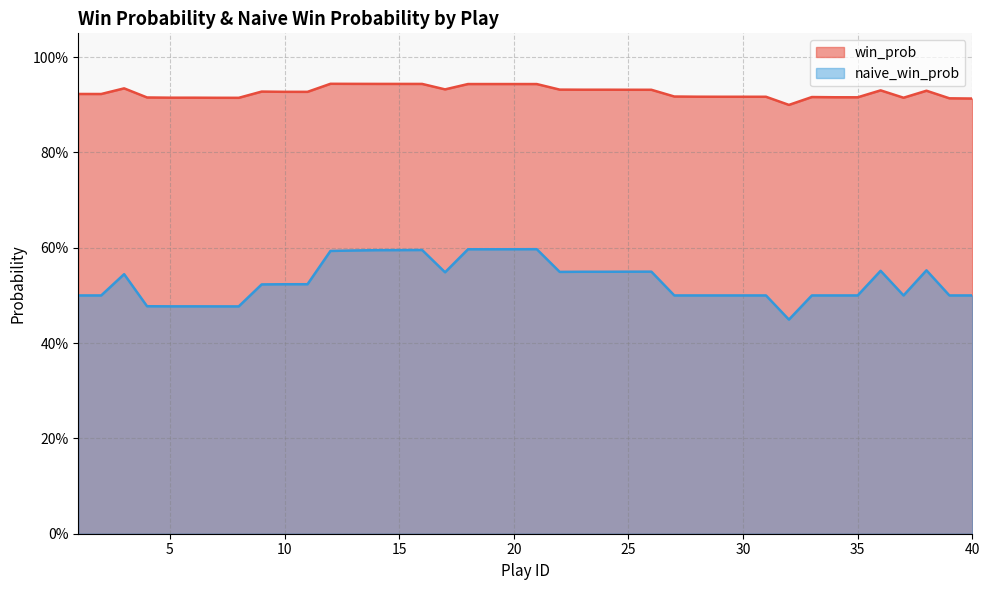

List the labels in order of naive_win_prob value, largest first.

21, 20, 18, 19, 16, 15, 14, 13, 12, 38, 36, 26, 25, 23, 24, 22, 17, 3, 11, 10, 9, 1, 2, 27, 28, 29, 30, 31, 33, 34, 35, 37, 39, 40, 4, 5, 6, 7, 8, 32